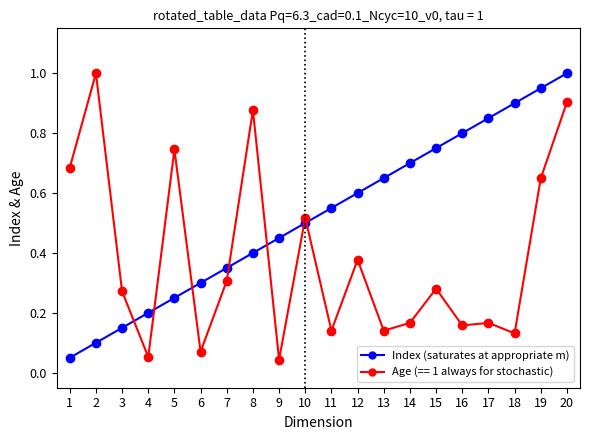

At which category is the sum across all series the highest?

20